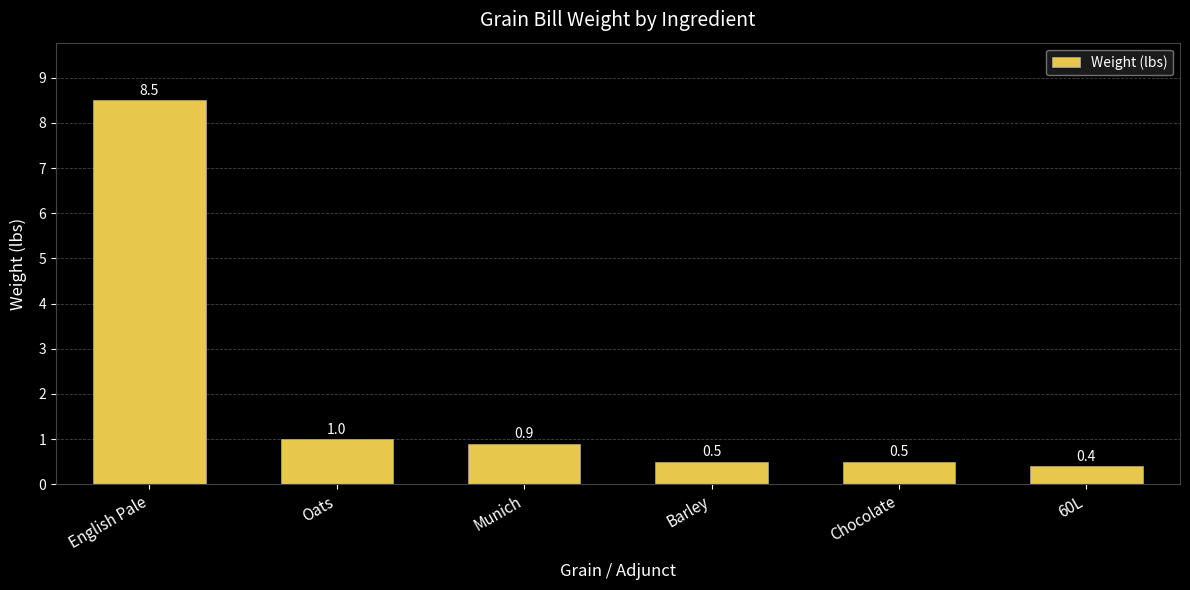

What is the difference between the second highest and minimum values?

0.6